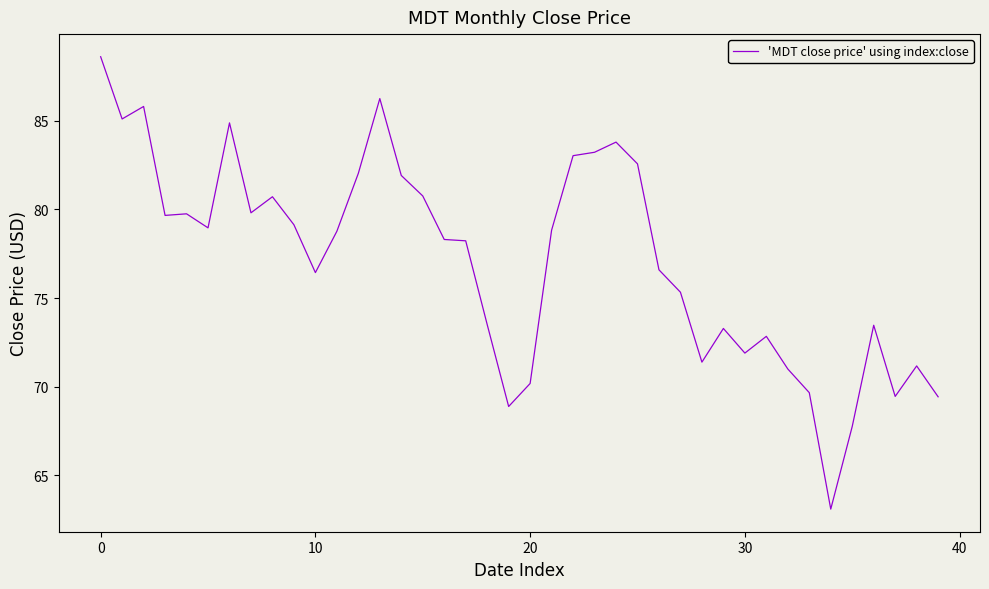

What is the difference between the maximum and minimum values?

25.6